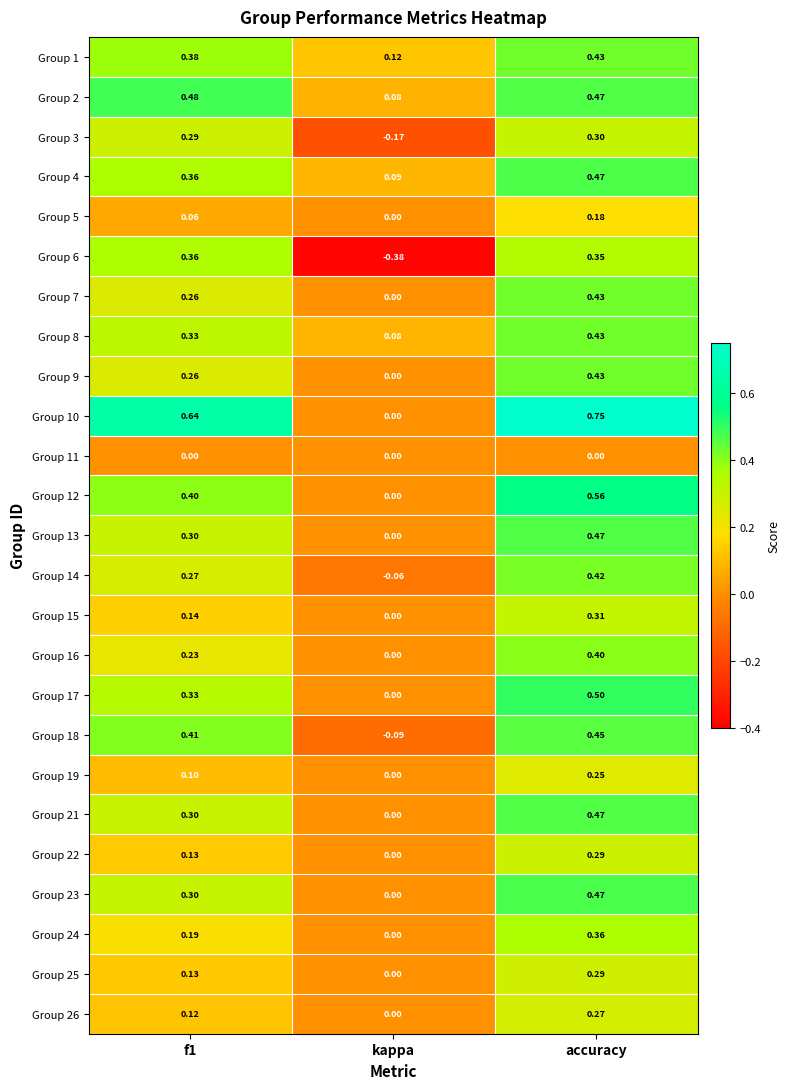

At which category does the chart reach its minimum across all series?

kappa